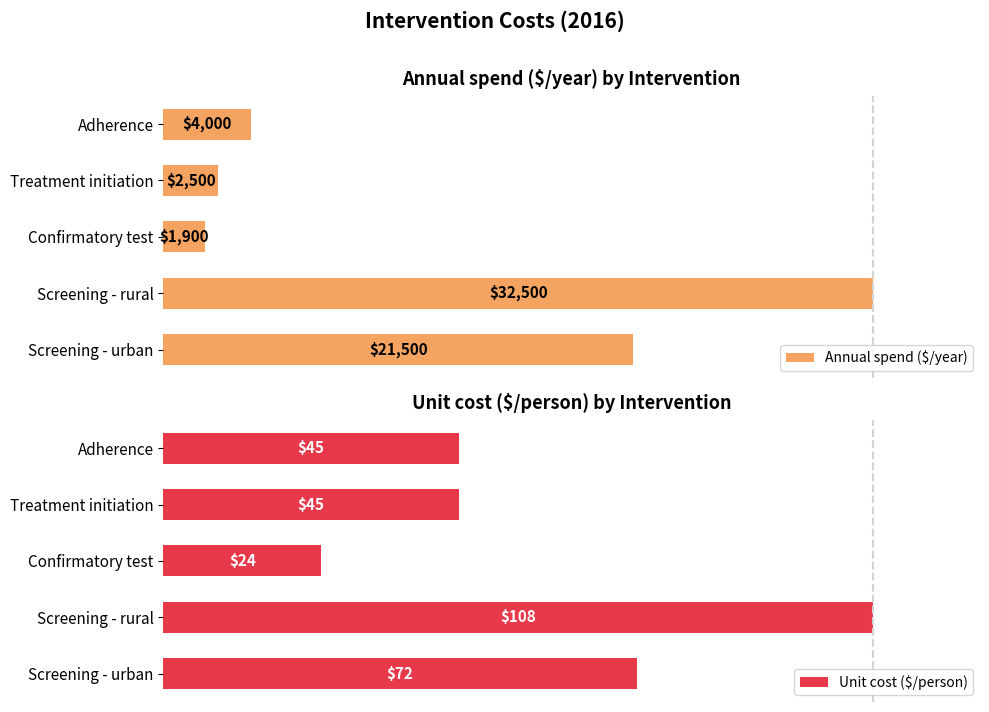

Are the bars horizontal?

Yes